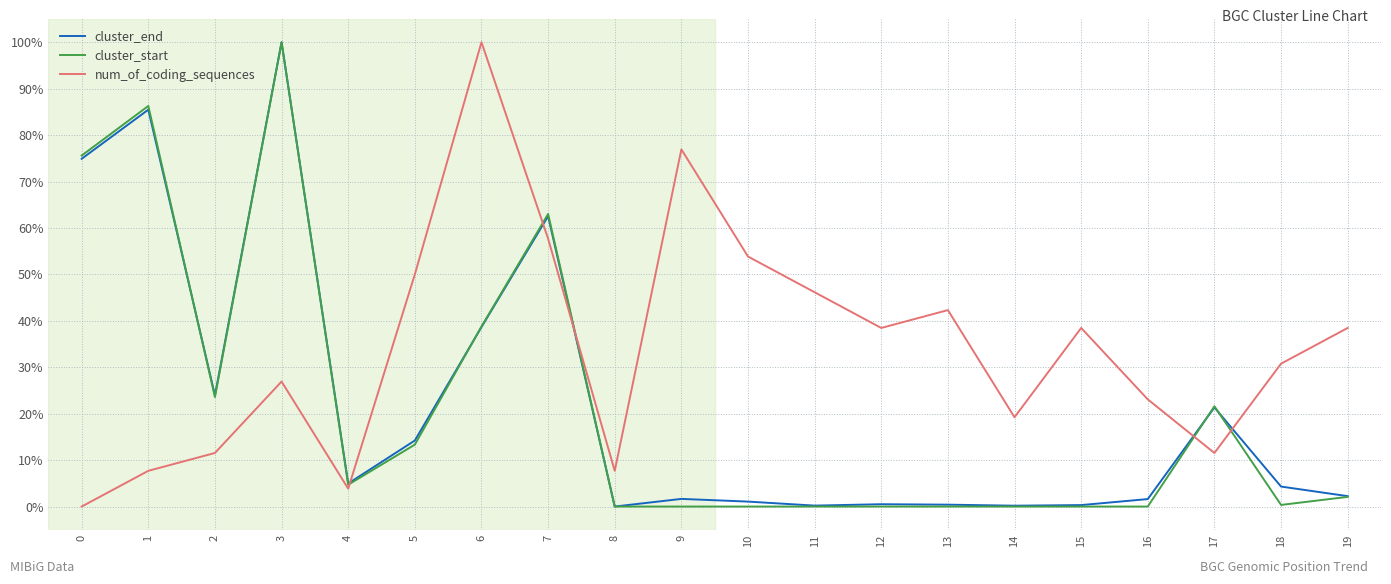

How many times do num_of_coding_sequences and cluster_end cross each other?

5